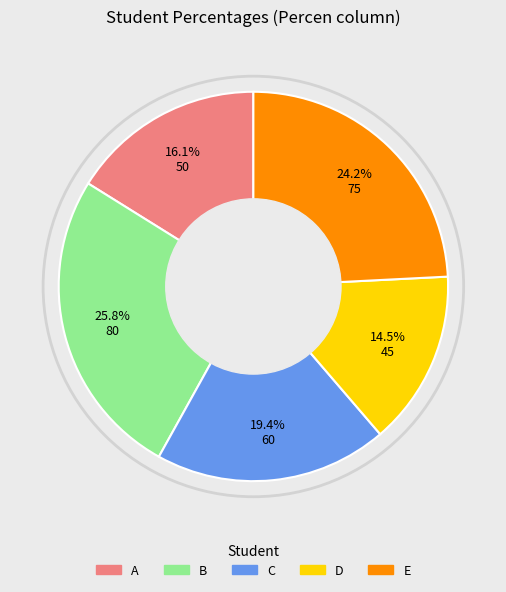

Rank the categories by value from highest to lowest.

B, E, C, A, D